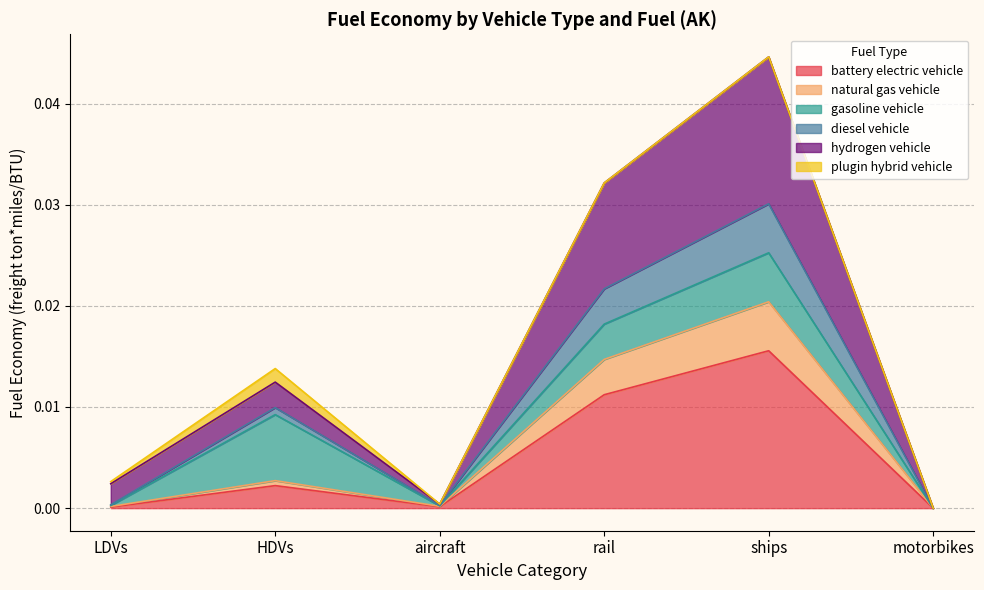

True or false: natural gas vehicle and hydrogen vehicle cross at least once.

False